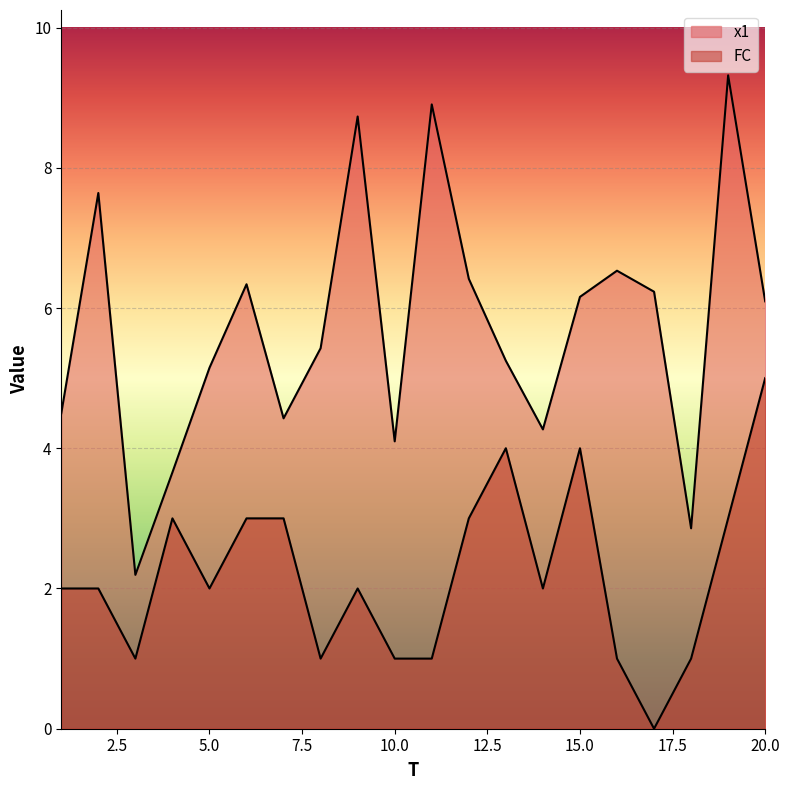

How many values in the FC series exceed 2?

8